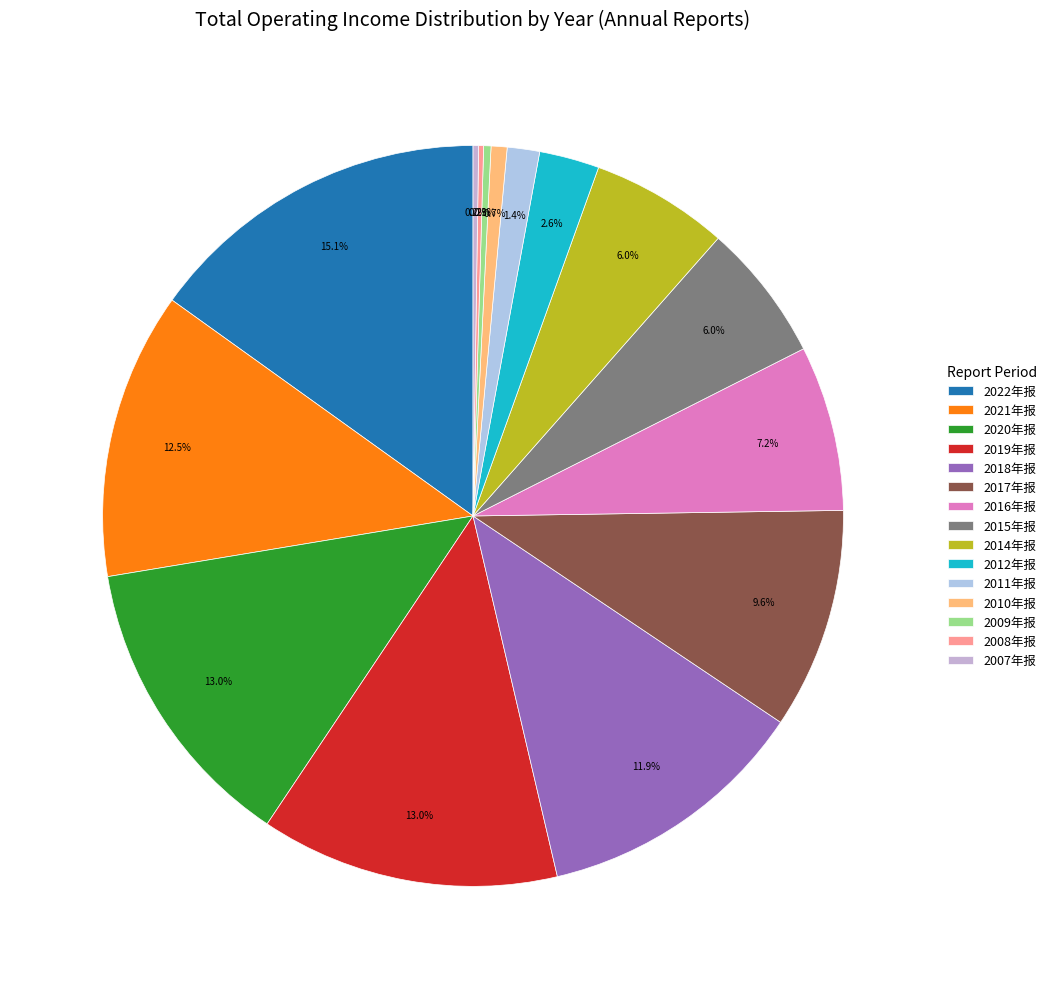

Approximately how many times larger is the value at 2009年报 compared to 2015年报?

0.1